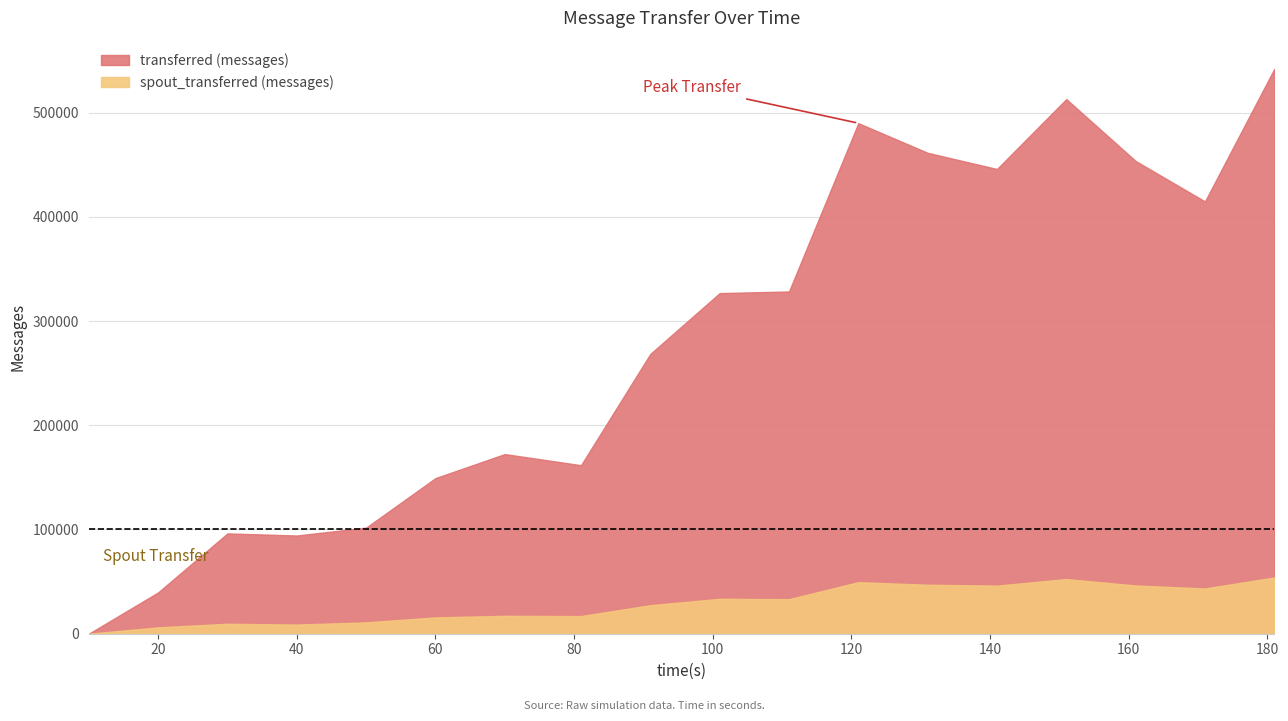

True or false: transferred (messages) and spout_transferred (messages) intersect in this chart.

False